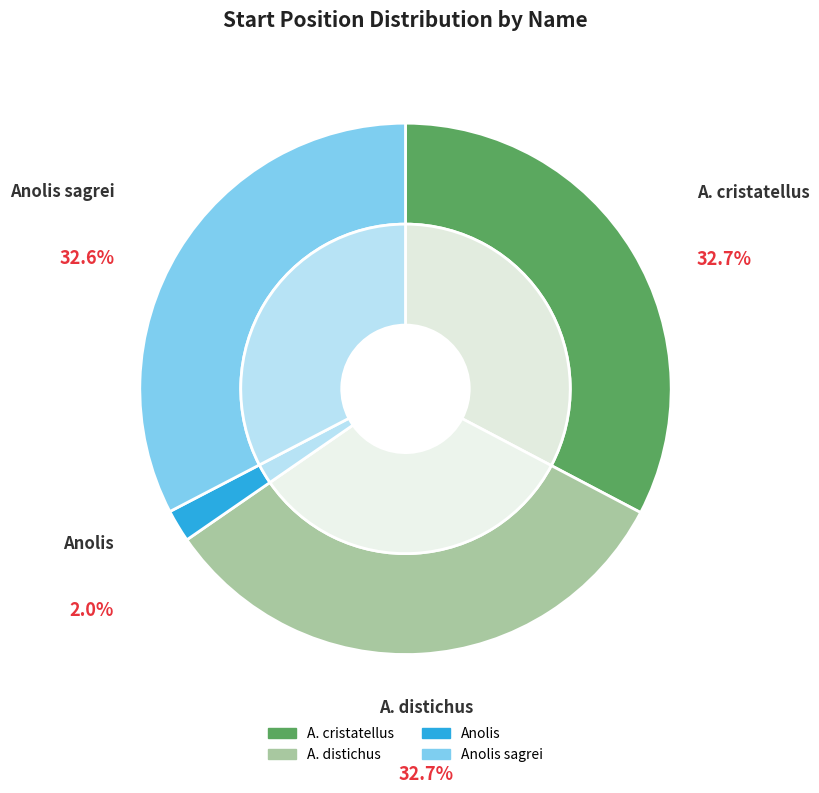

The A. cristatellus slice represents 33% of the pie. True or false?

True